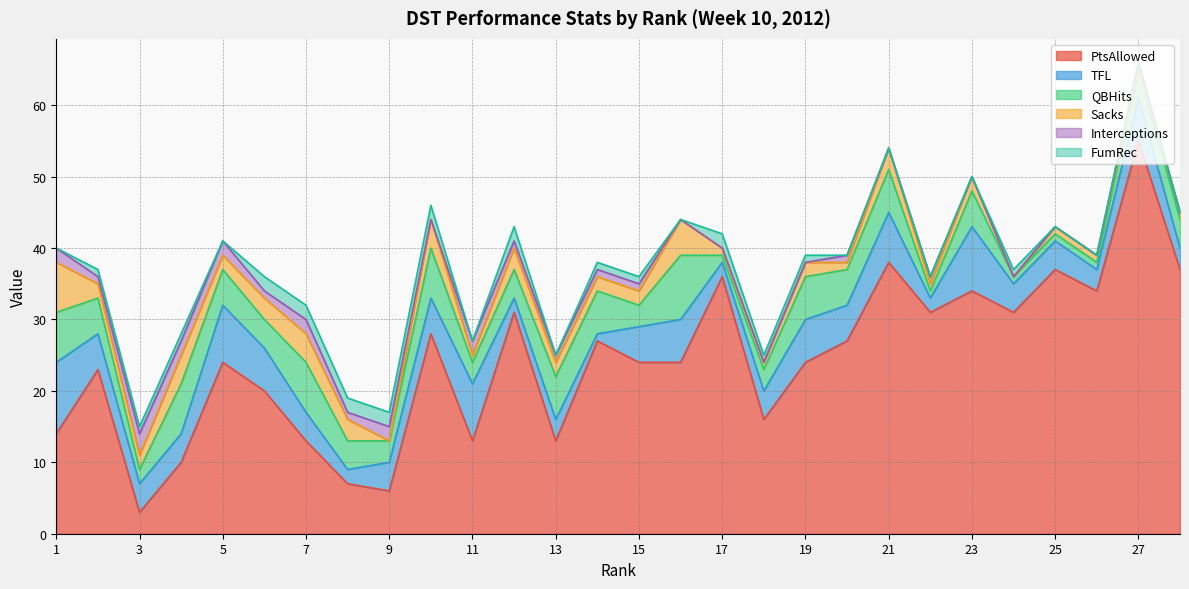

Which label corresponds to the smallest value in the chart?

9